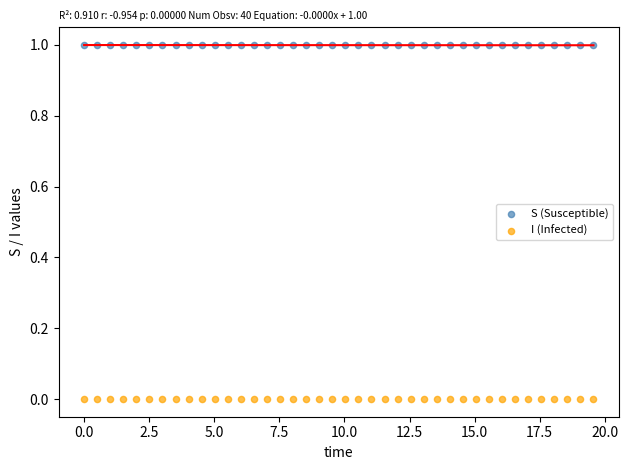

What is the X range (max minus min) for the scatter plot?

19.6